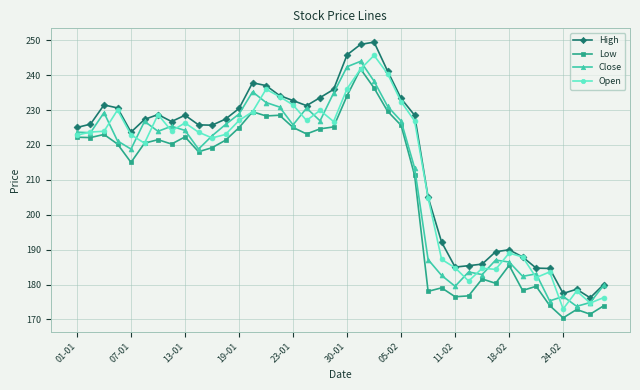

True or false: Low and High intersect in this chart.

False